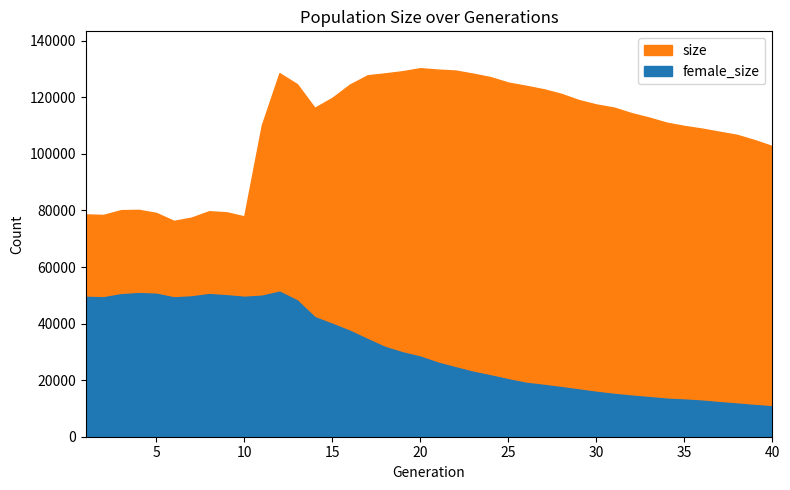

Is the value of female_size at 33 greater than the value of size at 14?

No